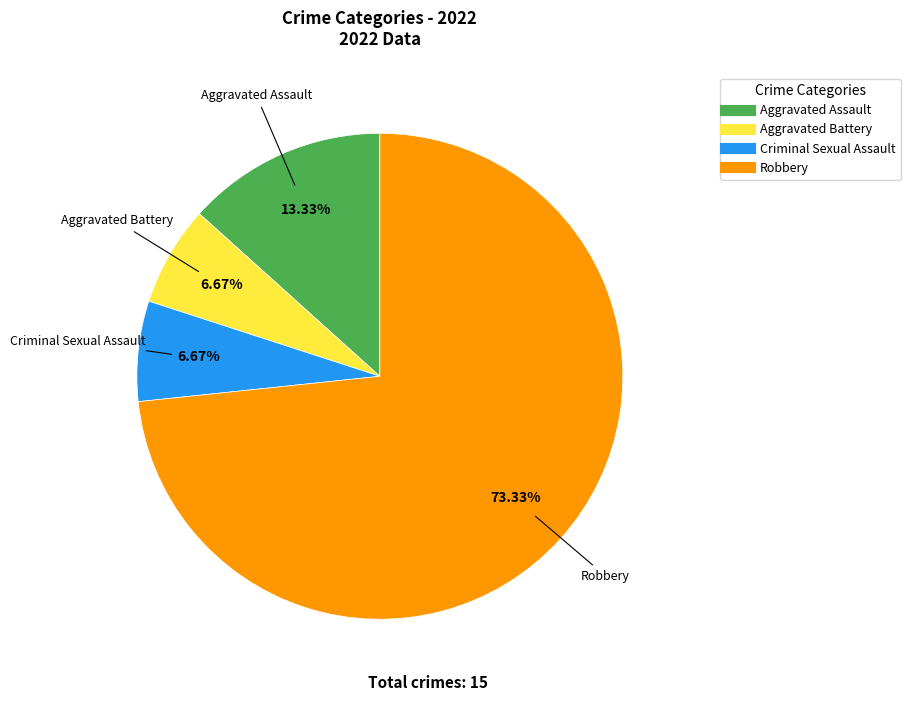

To the nearest percent, what percentage of the pie is Criminal Sexual Assault?

7%